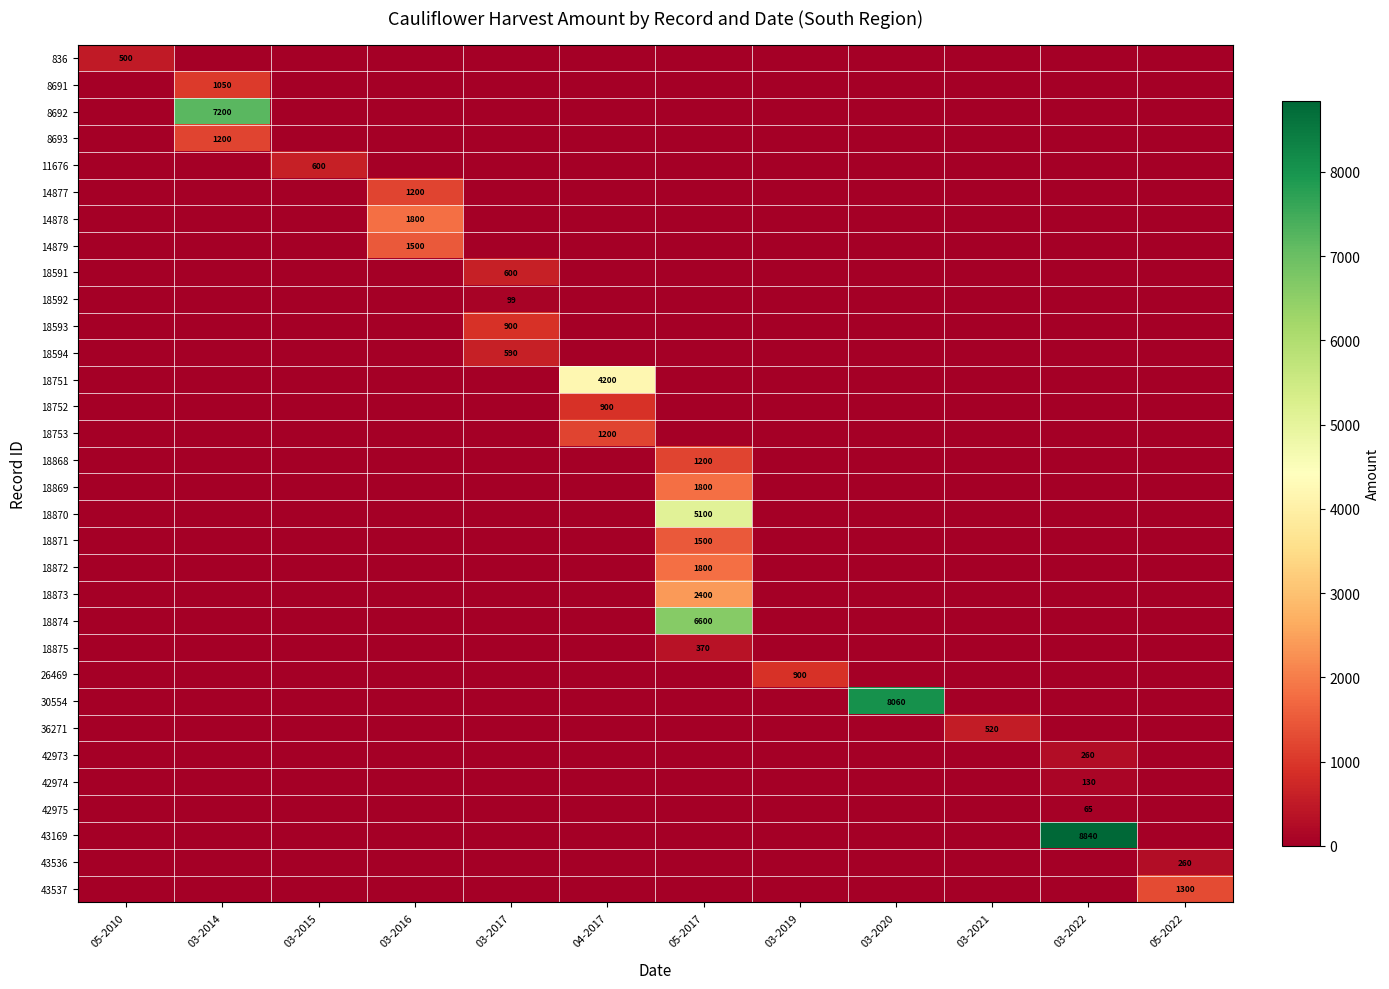

At 03-2016, list the series in order from largest to smallest.

14878, 14879, 14877, 836, 8691, 8692, 8693, 11676, 18591, 18592, 18593, 18594, 18751, 18752, 18753, 18868, 18869, 18870, 18871, 18872, 18873, 18874, 18875, 26469, 30554, 36271, 42973, 42974, 42975, 43169, 43536, 43537